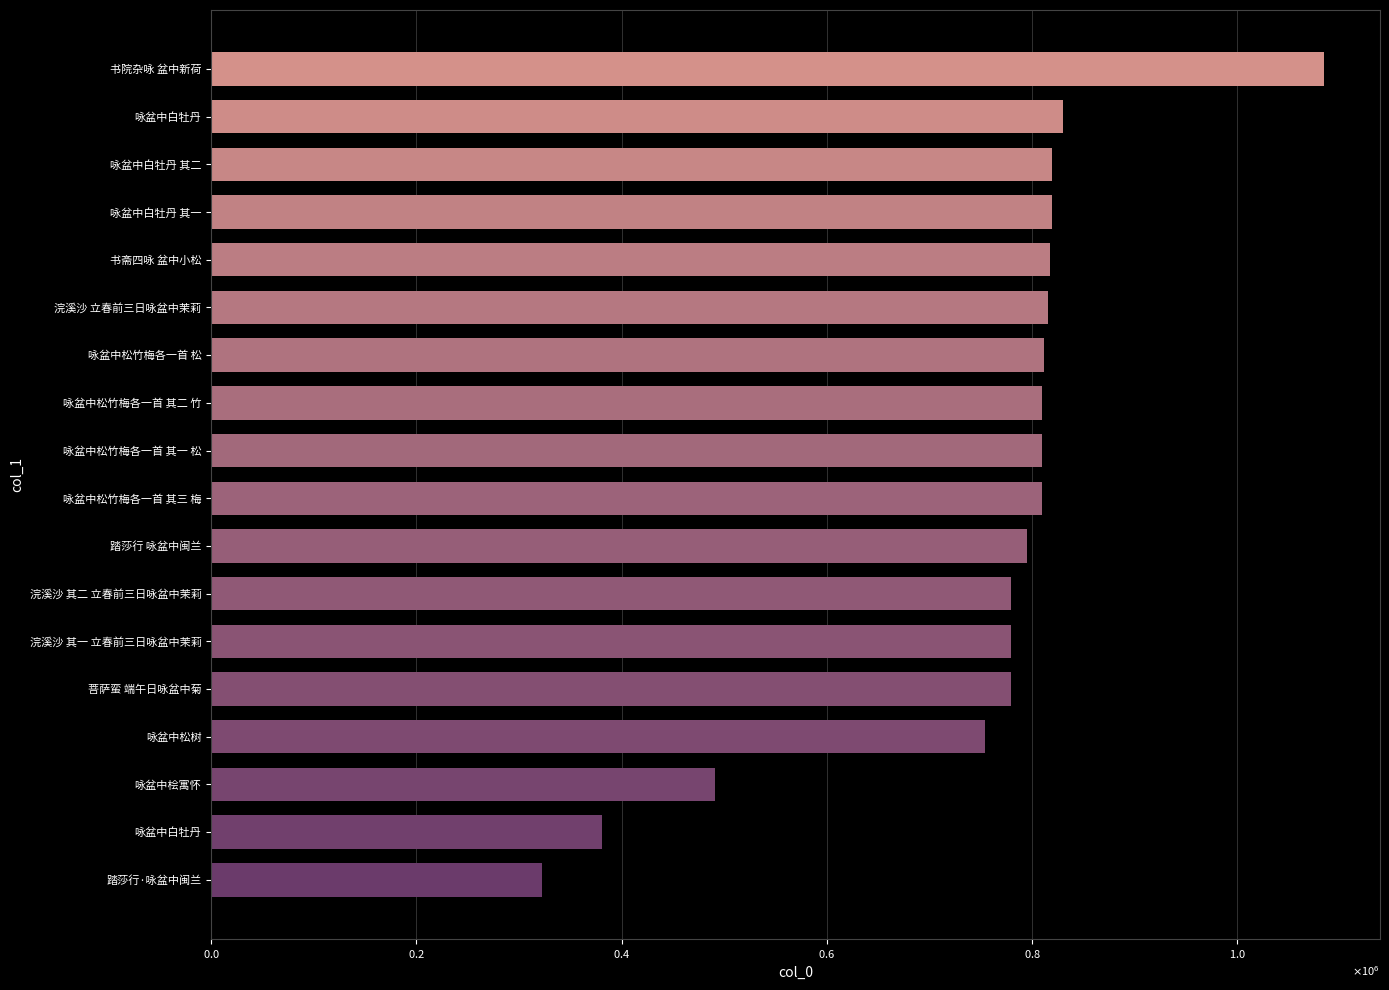

Are the bars horizontal?

Yes